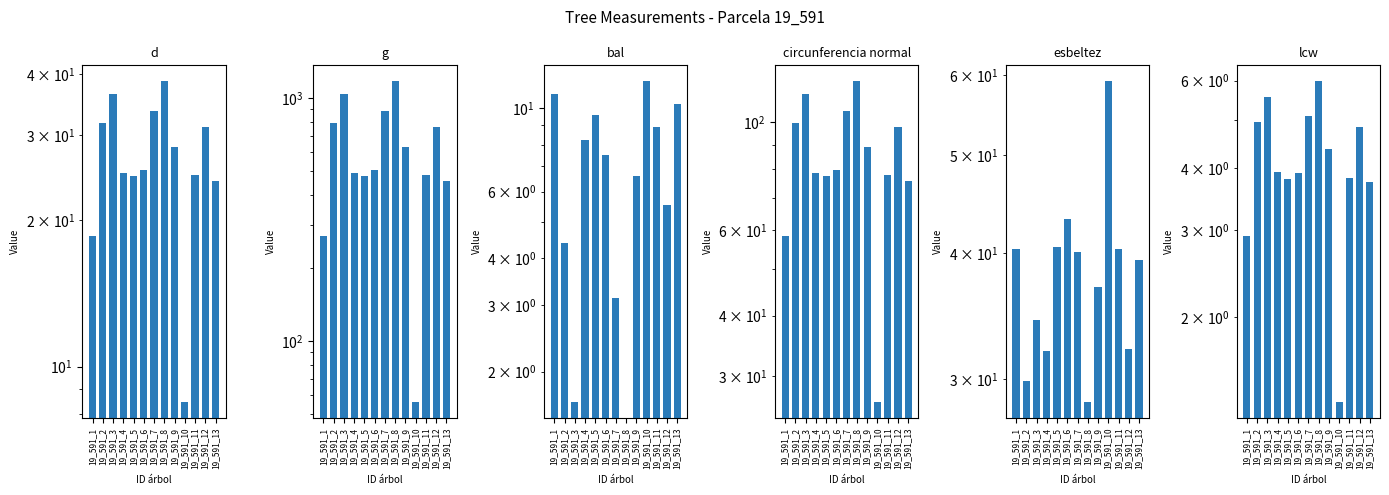

True or false: bal has a value of 3.2 at 19_591_1.

False